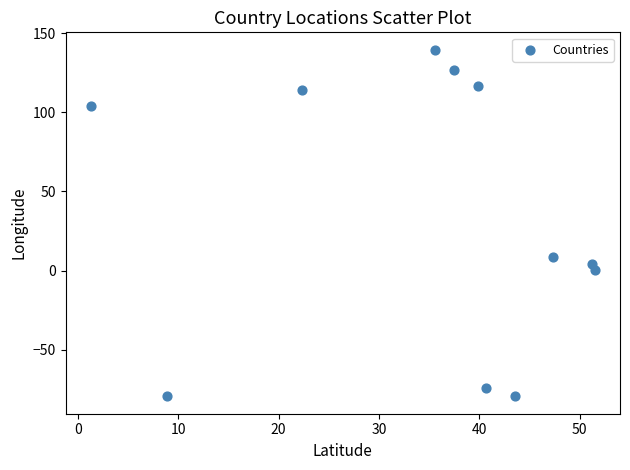

What Y value in the scatter plot is closest to 30?

8.5